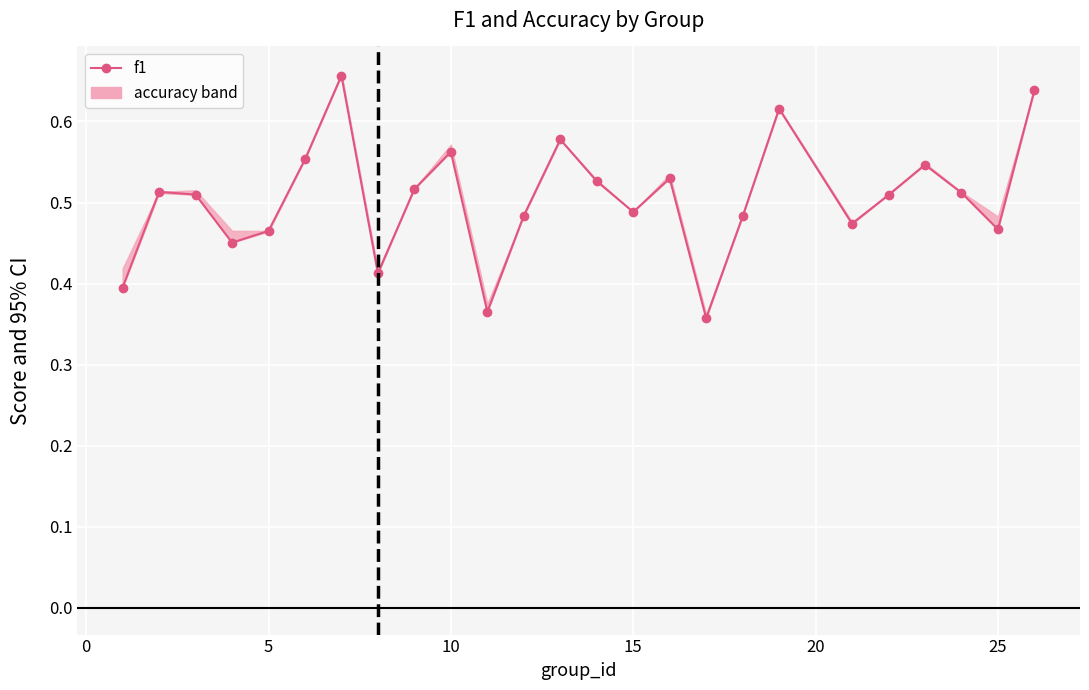

How many interior local peaks (higher than both neighbors) does the data have?

7